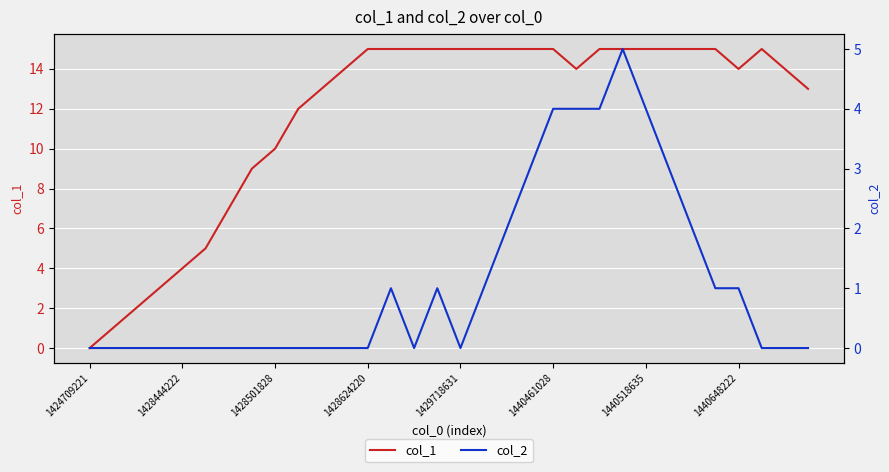

Is it true that col_1 equals 10 at 1428501828?

True